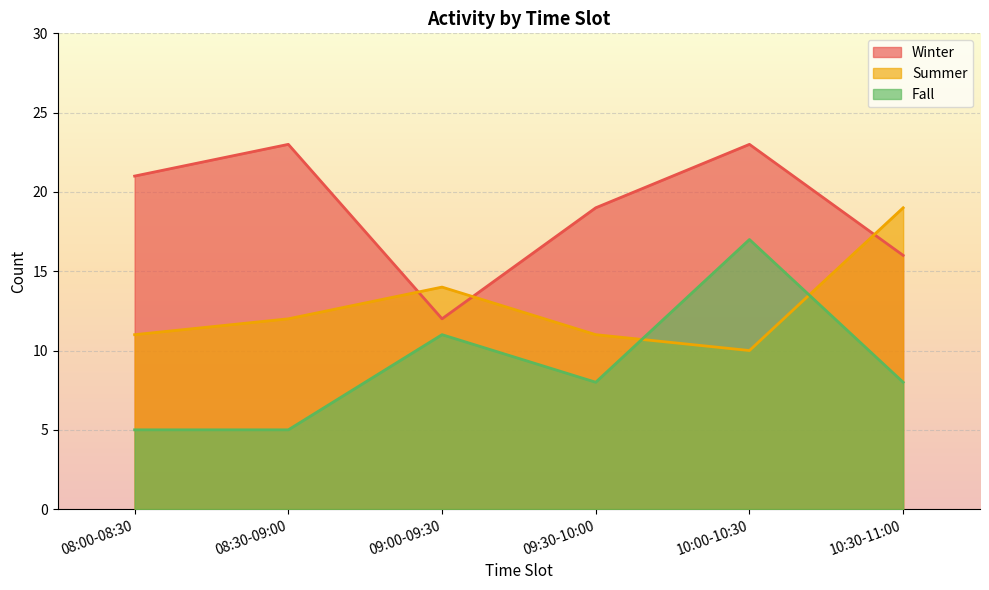

Between 09:00-09:30 and 10:30-11:00, which series saw the biggest shift?

Summer